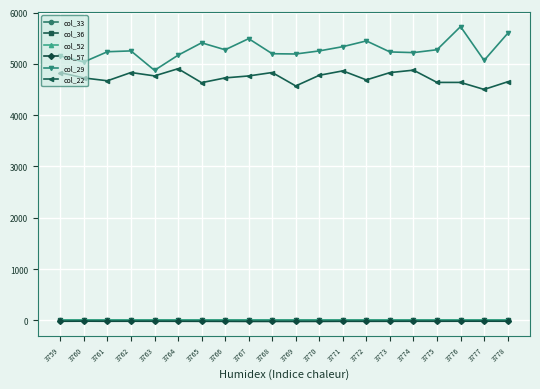

What are all the series names shown in the legend?

col_33, col_36, col_52, col_57, col_29, col_22